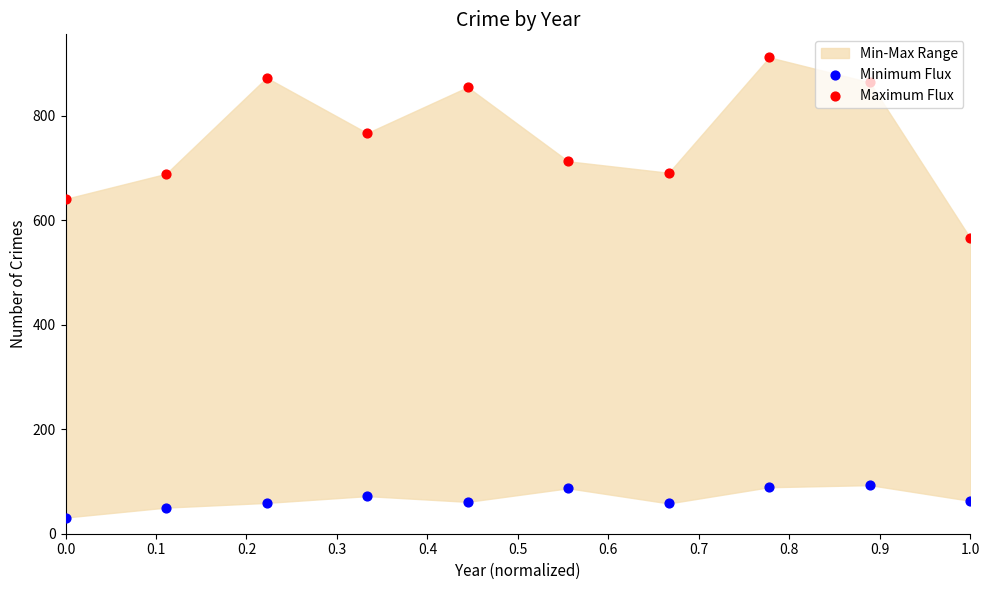

Which series has the widest spread of Y values?

Maximum Flux